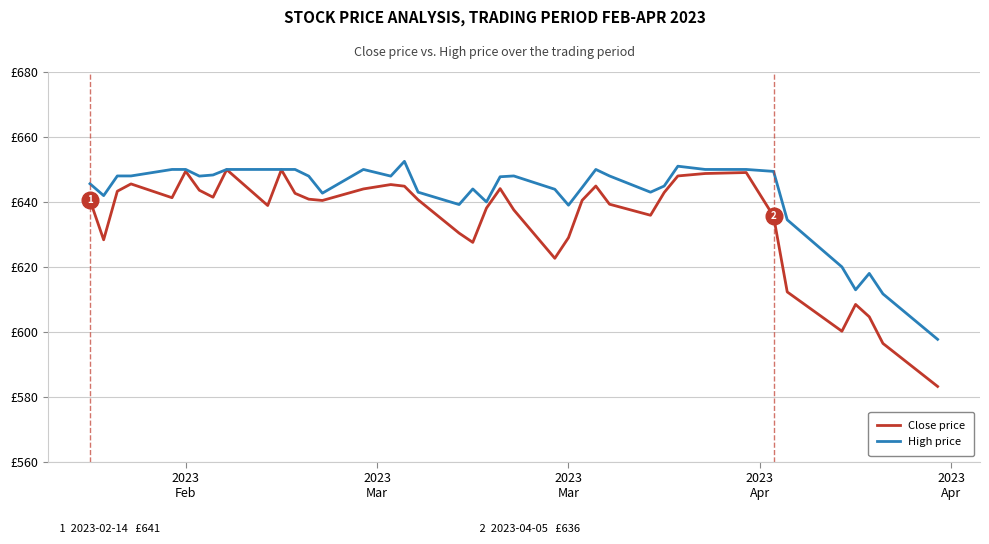

List the series in order of their peak value, lowest first.

Close price, High price